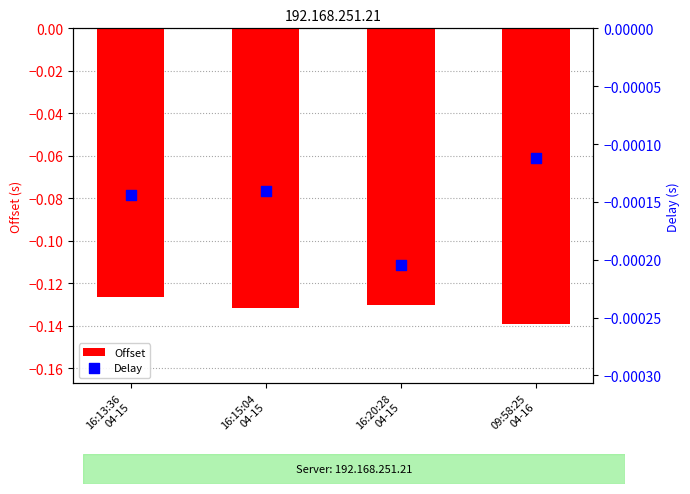

At which category is the sum across all series the highest?

16:13:36
04-15